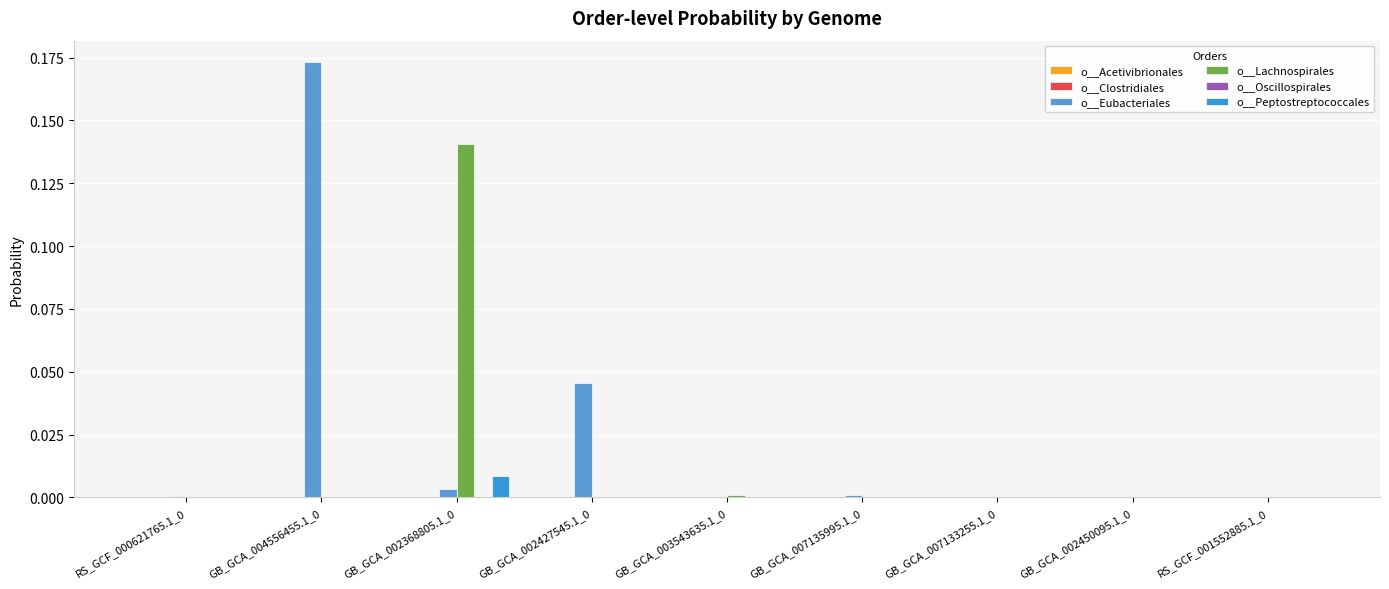

Between RS_GCF_000621765.1_0 and GB_GCA_007135995.1_0, which is larger?

RS_GCF_000621765.1_0